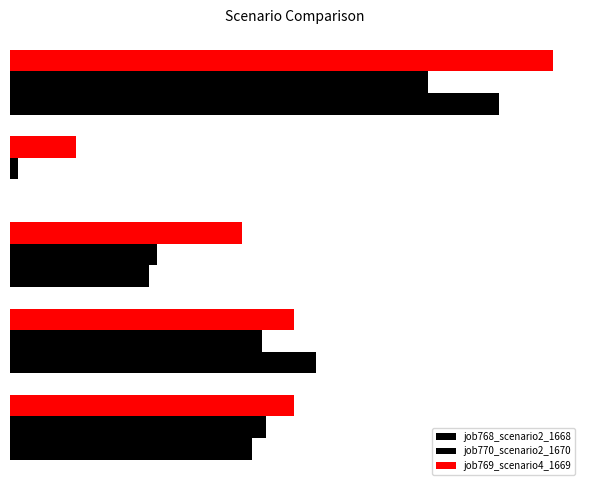

List the series in order of their overall mean, highest first.

job769_scenario4_1669, job768_scenario2_1668, job770_scenario2_1670